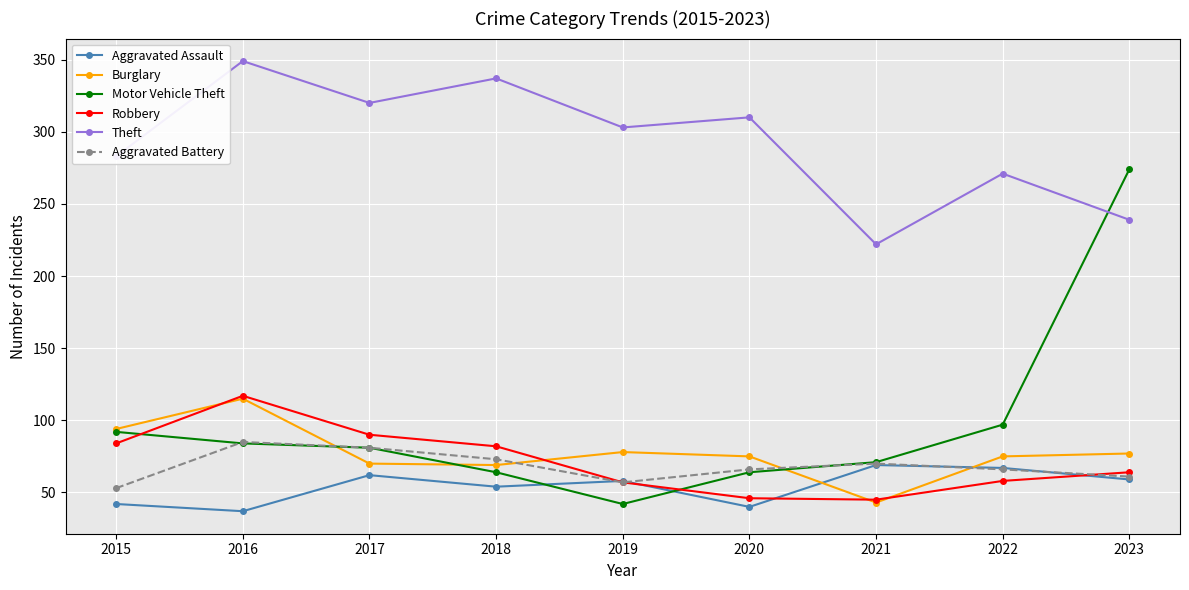

True or false: Motor Vehicle Theft has more than 1 points higher than both neighbors.

False